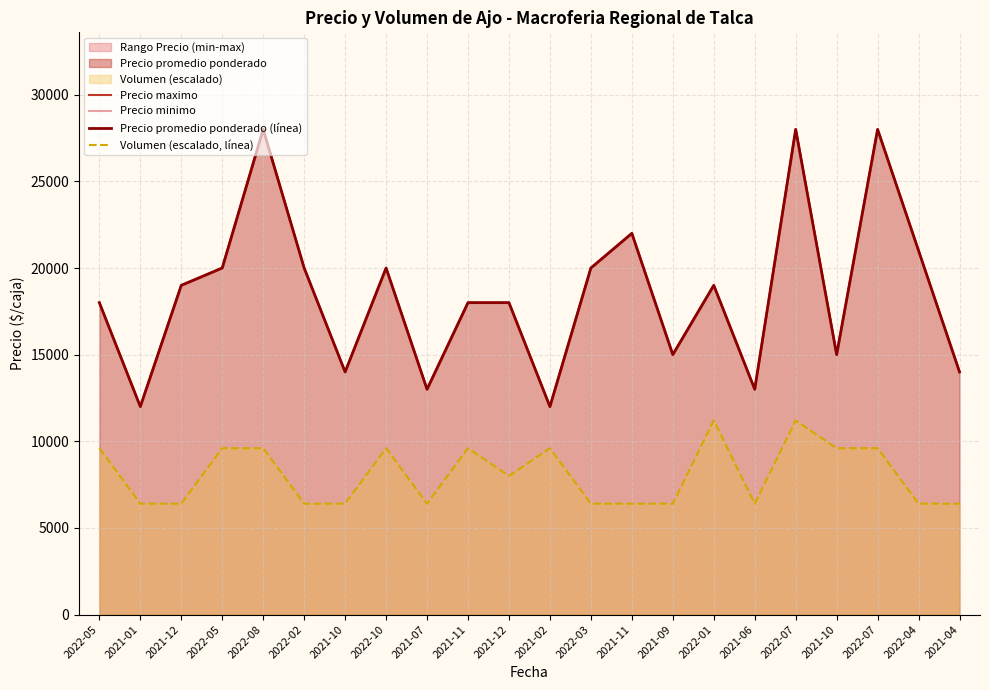

Read the Precio promedio ponderado (línea) value at 2021-02.

12000